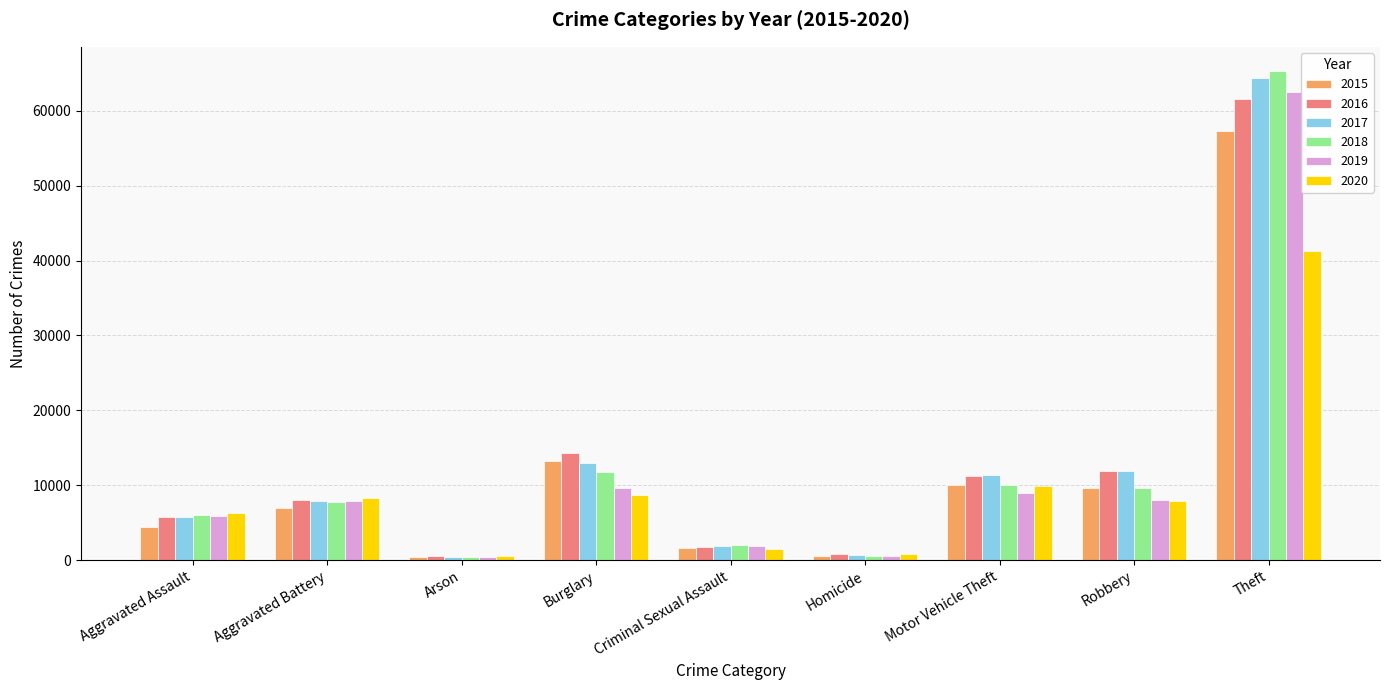

Is the value of 2016 at Aggravated Battery greater than the value of 2017 at Robbery?

No